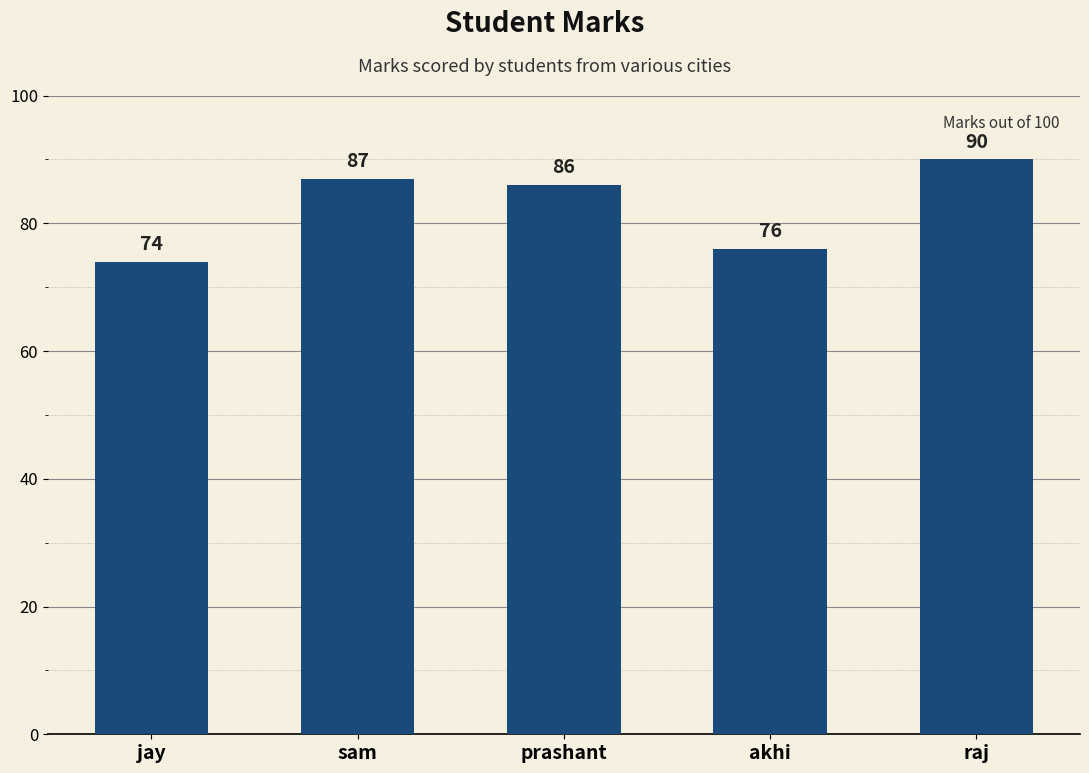

What is the average value?

83